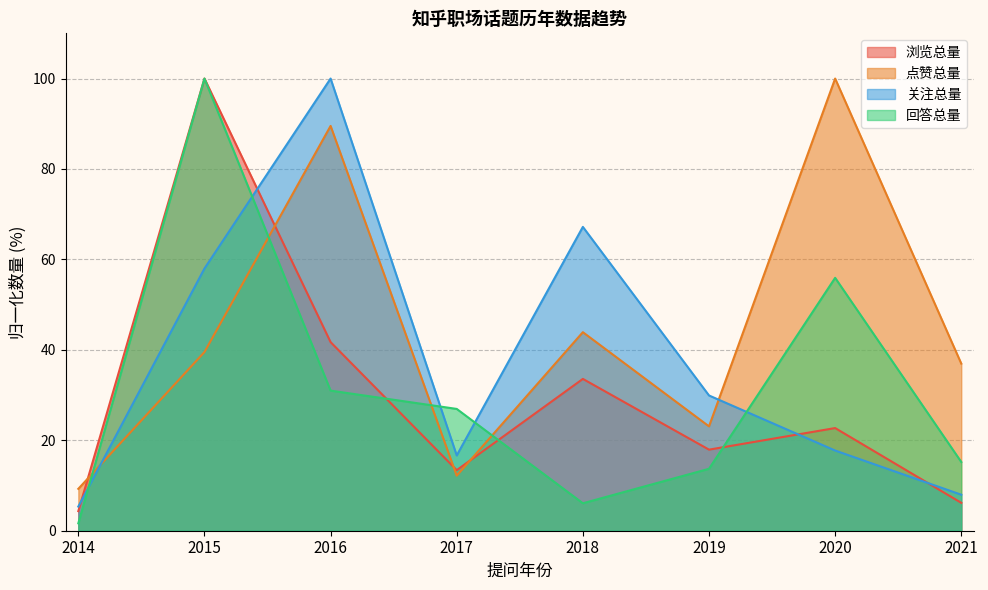

How many lines are shown in the chart?

4